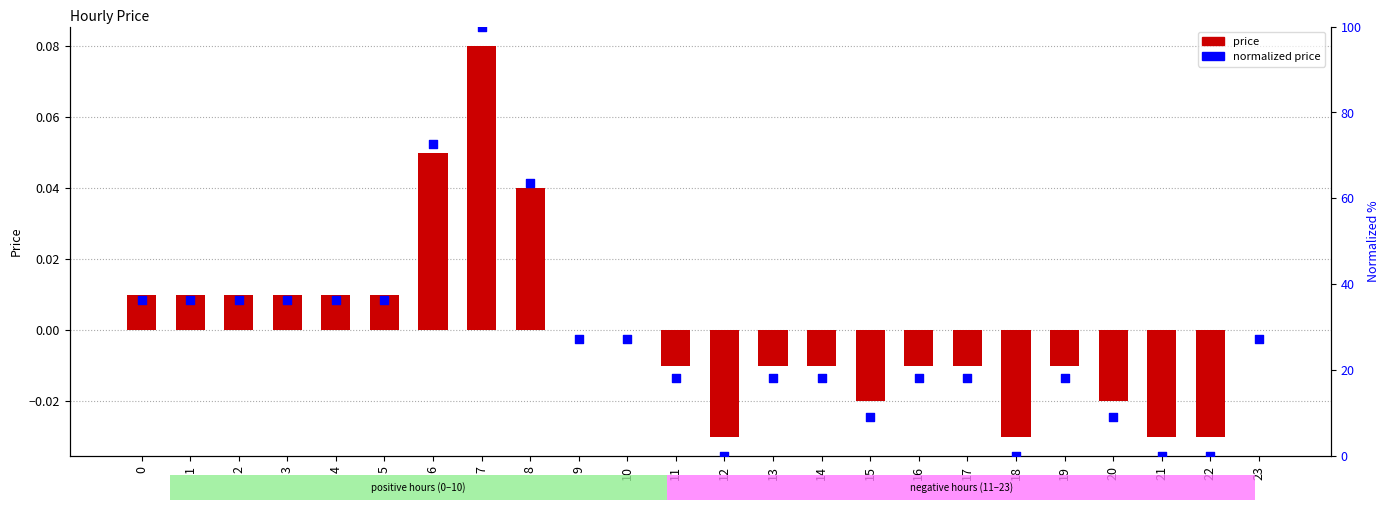

Which series has the widest spread of Y values?

normalized price